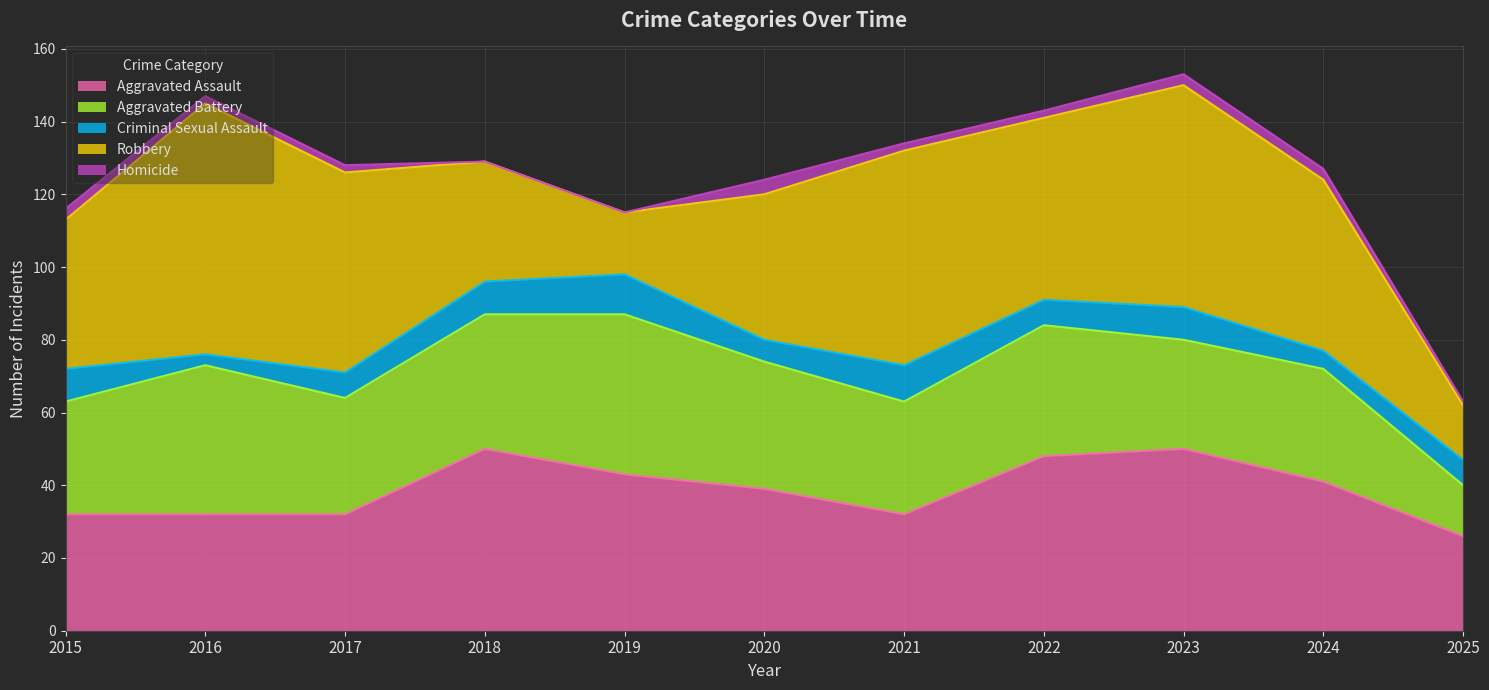

What is the total value across all series at 2015?

116